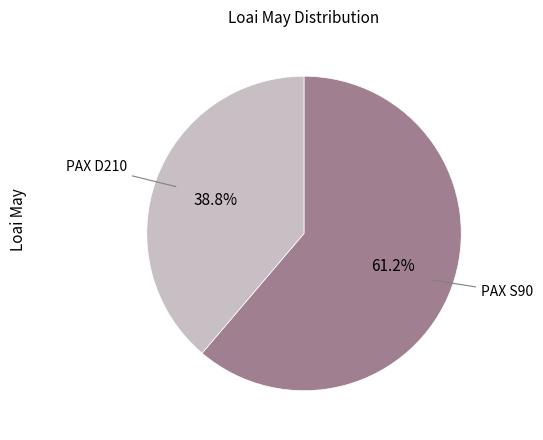

Is there any slice that represents more than half of the pie?

Yes